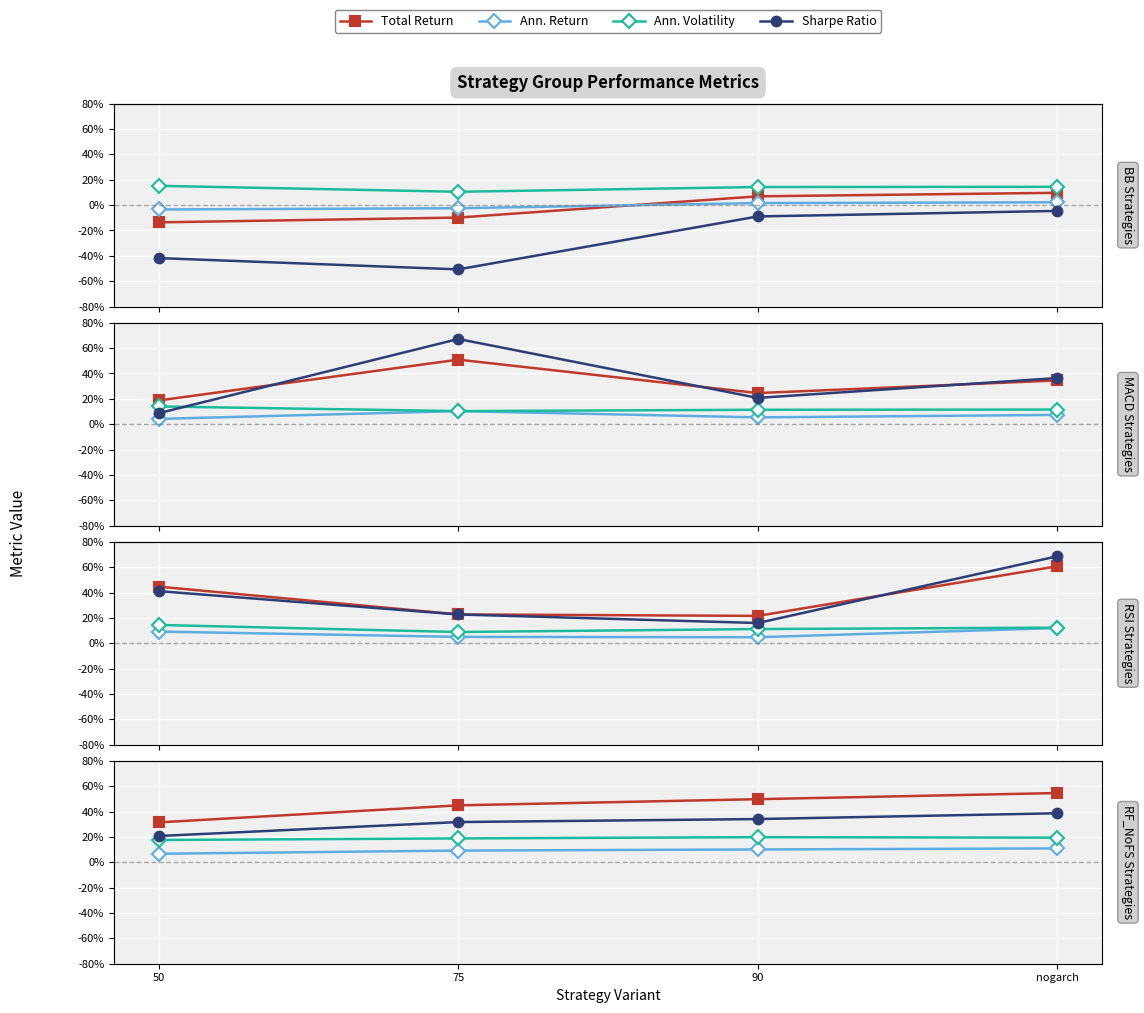

Between nogarch and 75, which is larger?

nogarch